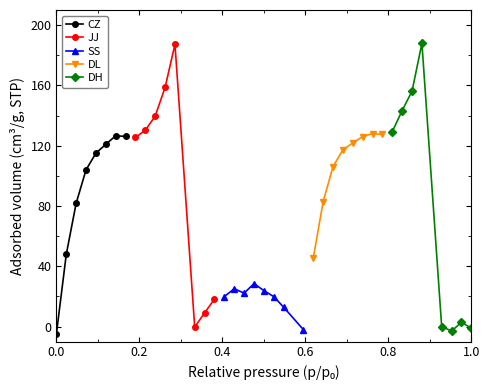

What is the maximum value for JJ?

187.2